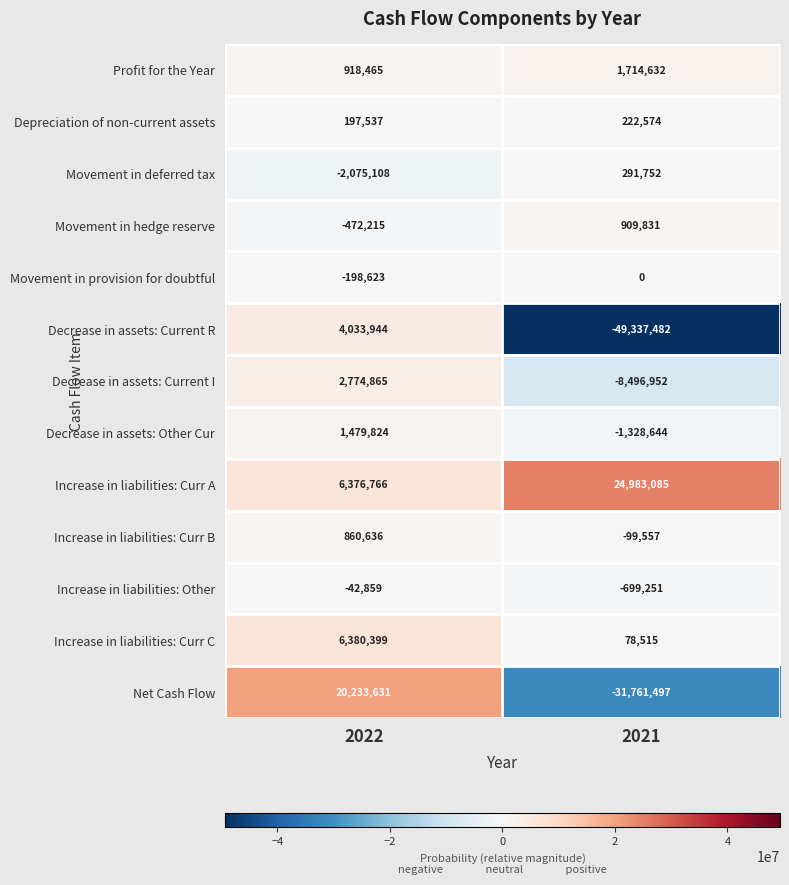

The value of Movement in provision for doubtful at 2022 is -198623. True or false?

True